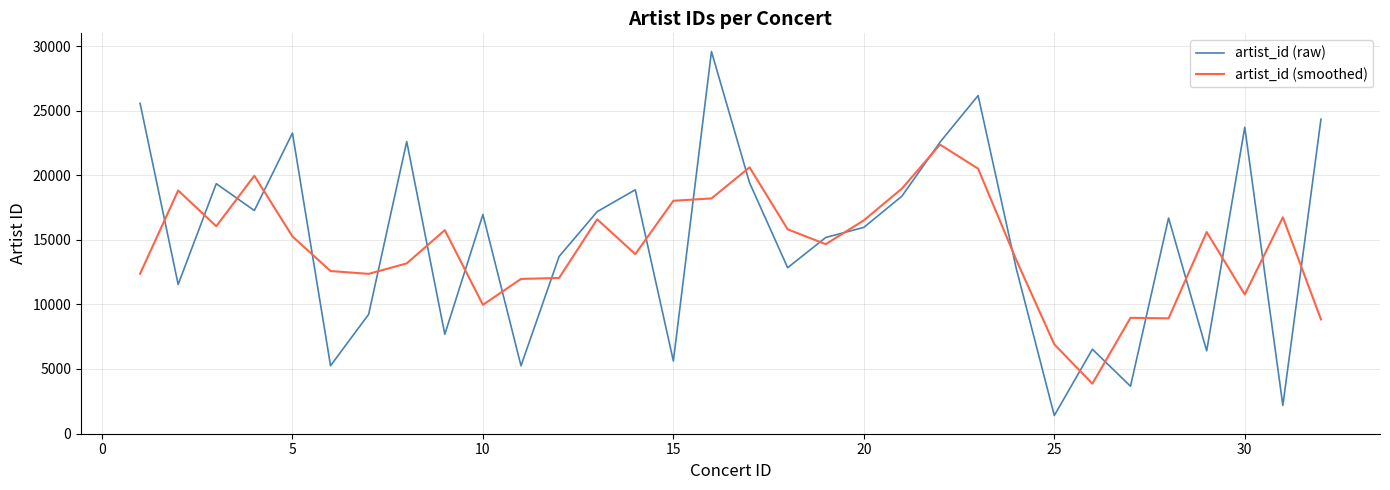

What is the maximum value shown in the chart?

29573.0